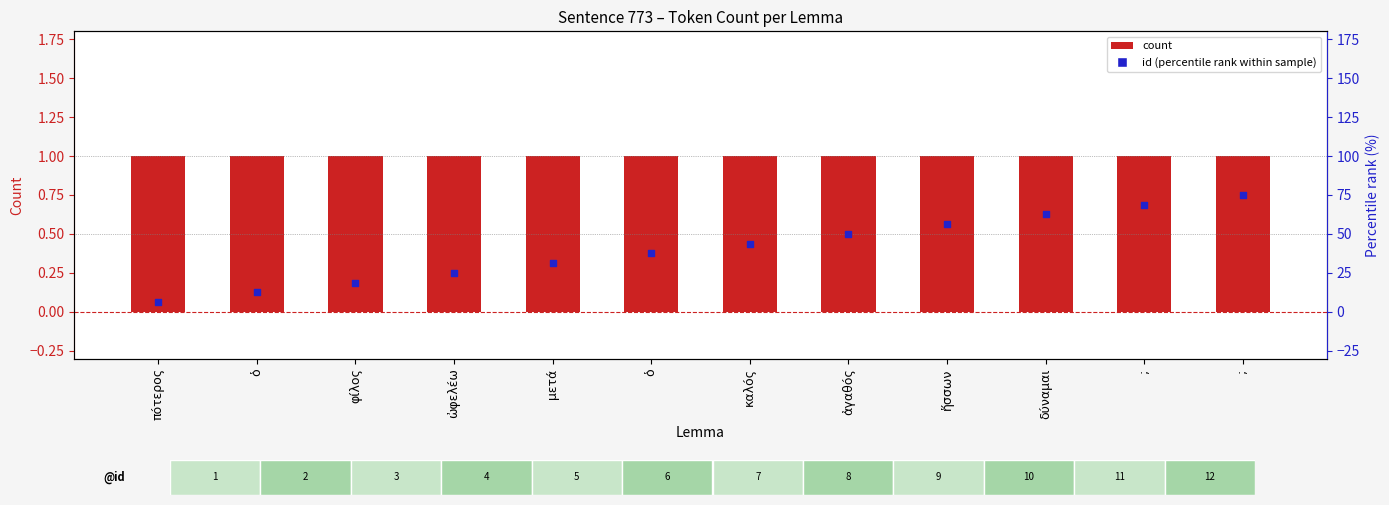

Which series has the widest spread of Y values?

id (percentile rank within sample)